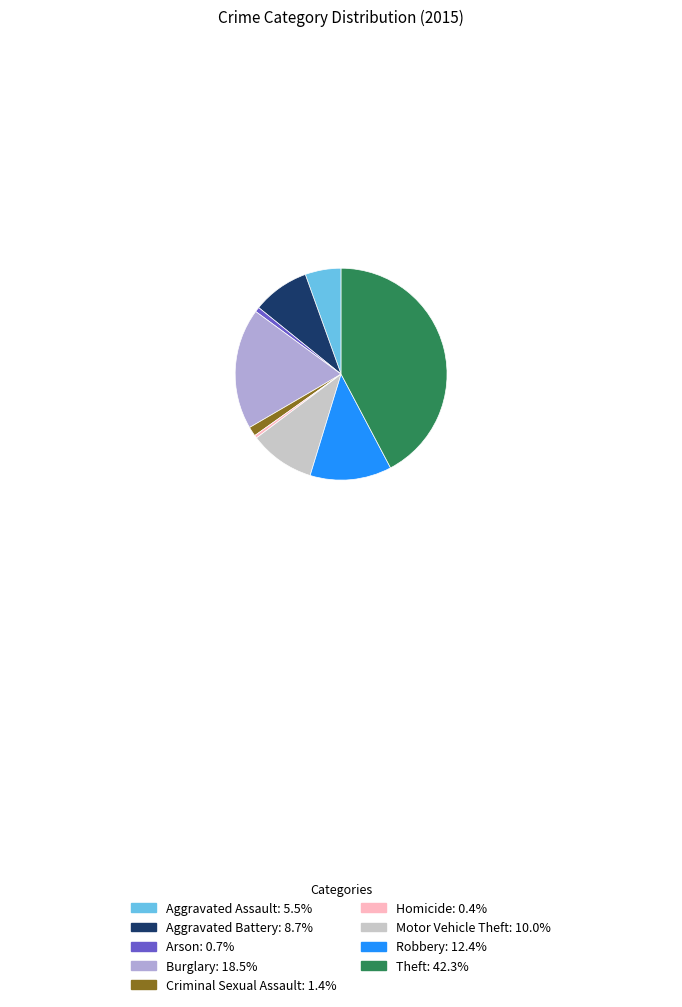

How many slices are in this pie chart?

9